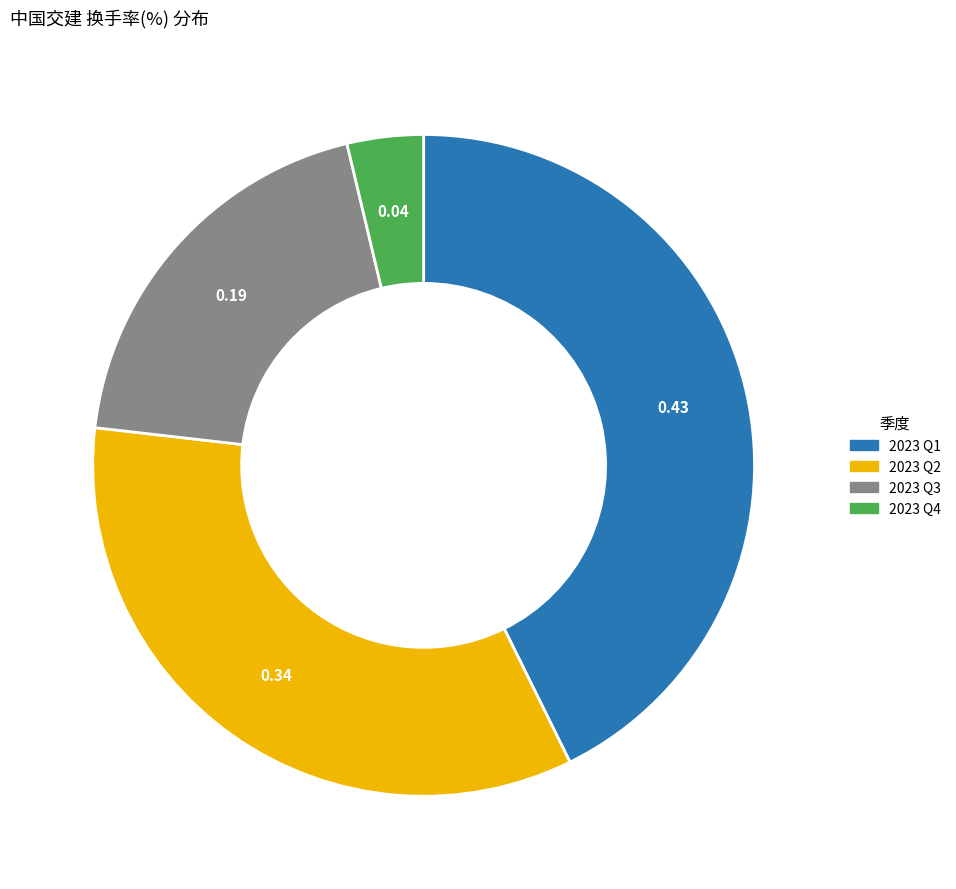

Does any single category account for the majority?

No